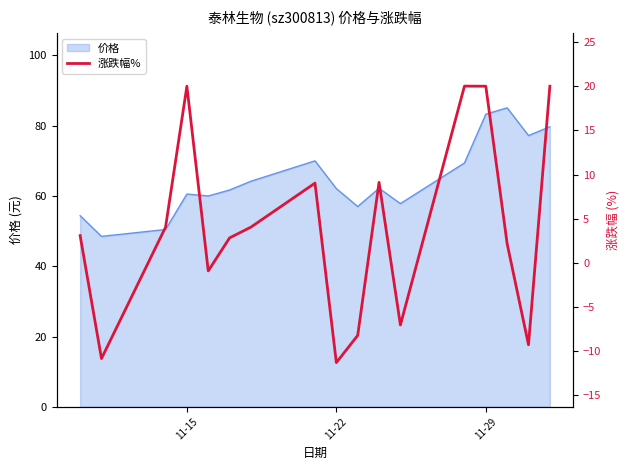

What is the maximum value shown in the chart?

20.0